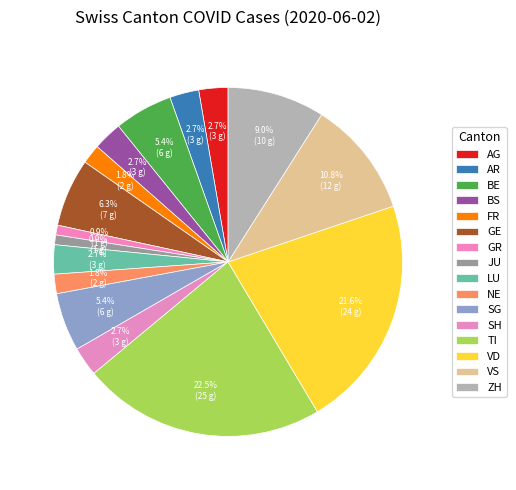

How many segments does this pie chart have?

16